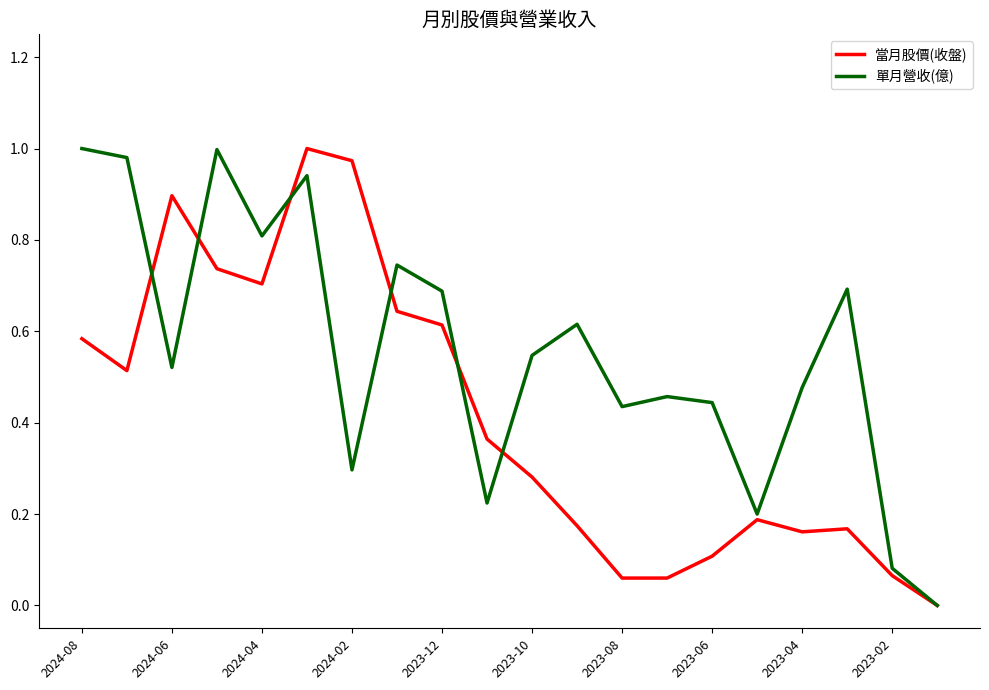

Which series has the largest total across all categories?

單月營收(億)